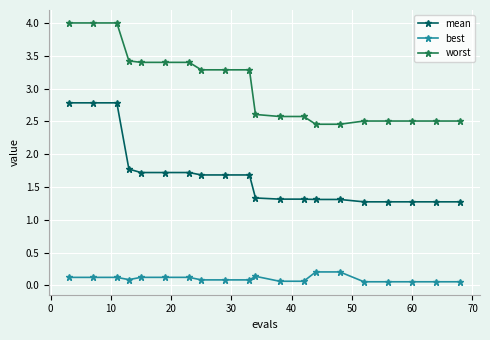

True or false: best and mean cross at least once.

False